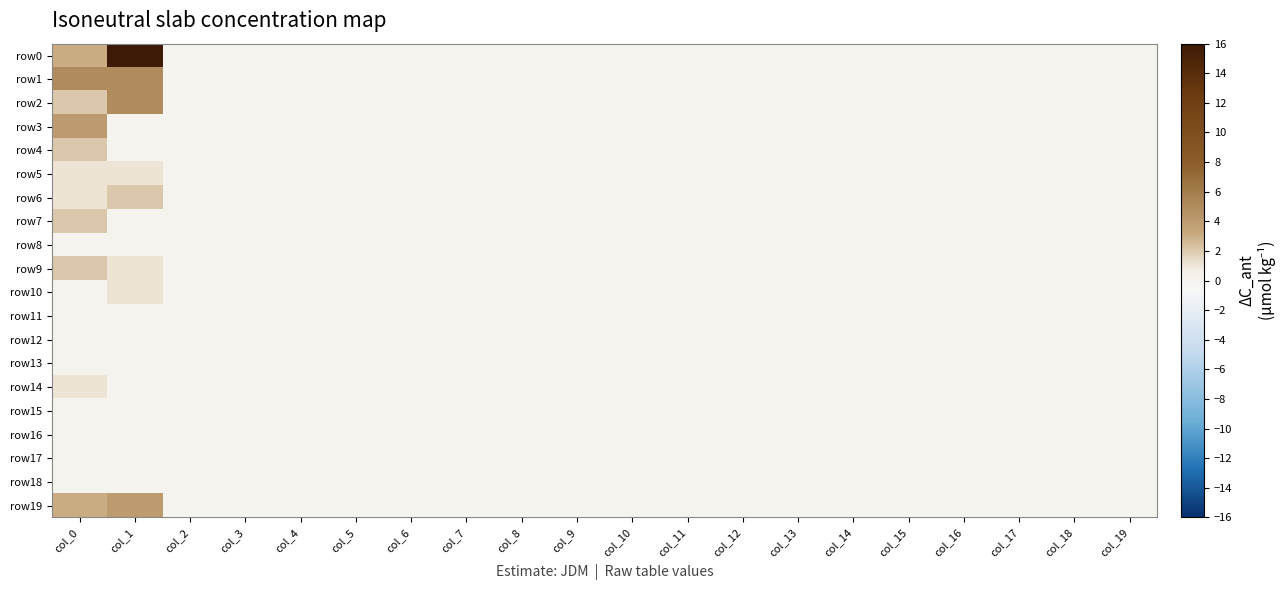

At which category is the sum across all series the highest?

col_1